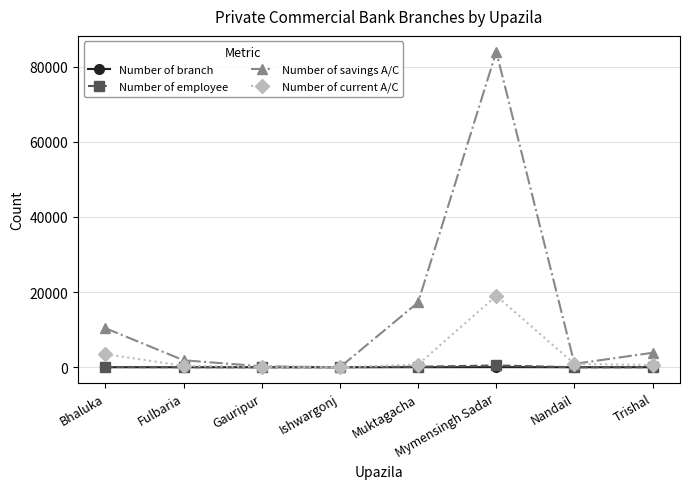

What is the sum of all Number of current A/C values?

25177